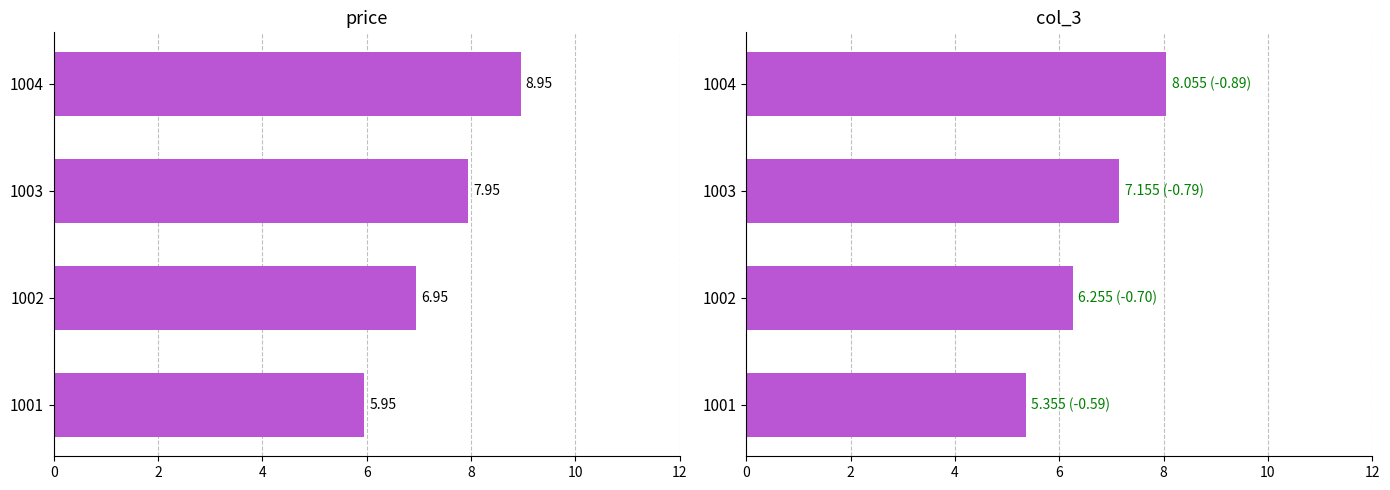

How many data points does each series have?

4